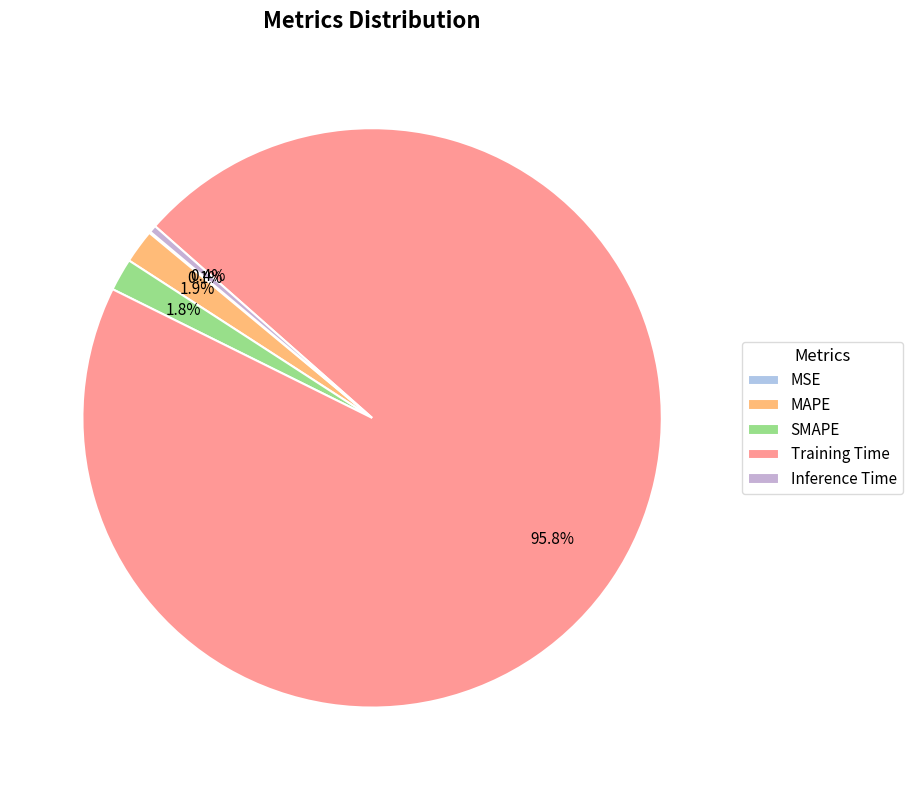

To the nearest percent, what is the difference between the largest and smallest slice percentages?

96%